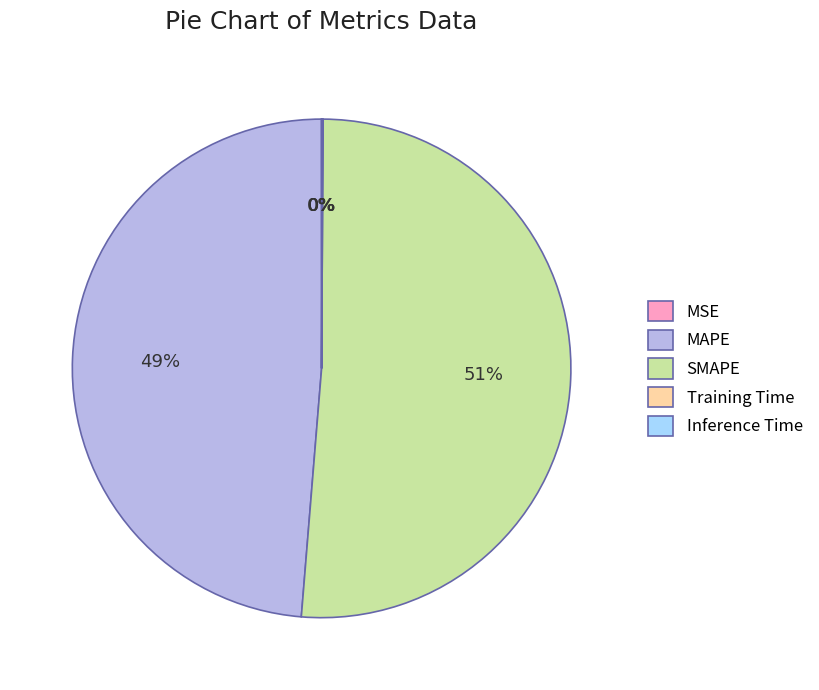

True or false: SMAPE accounts for 51% of the total.

True